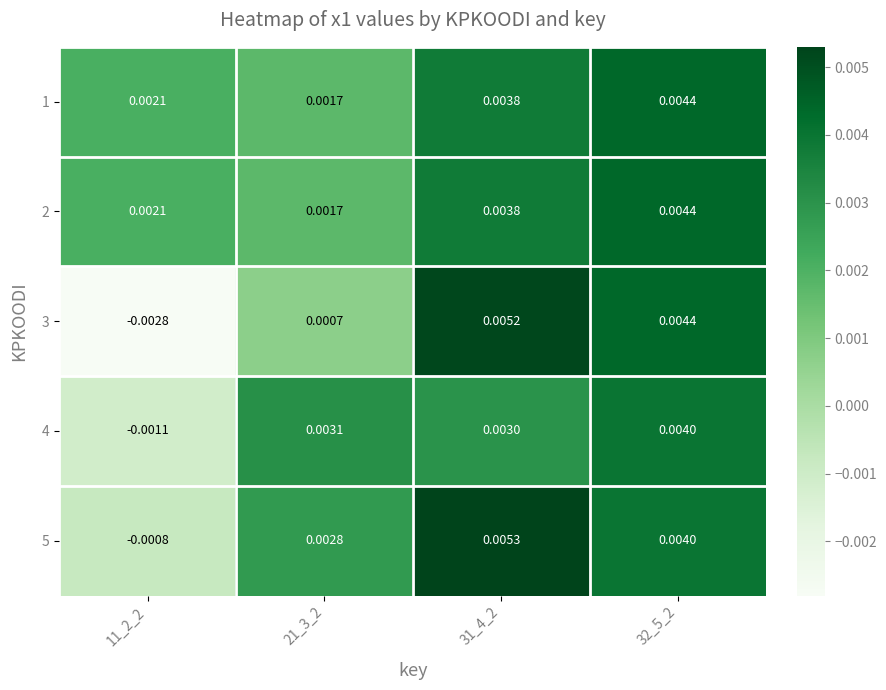

How many values in the 5 series are below 0?

1